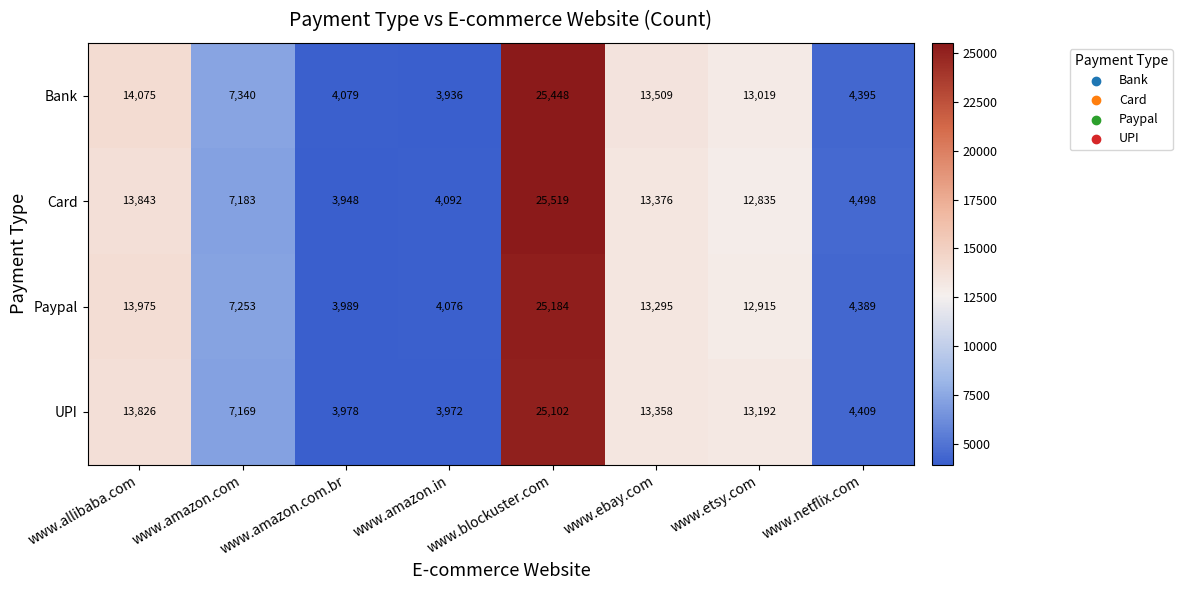

What is the difference between the second highest and second lowest values in the Card series?

9751